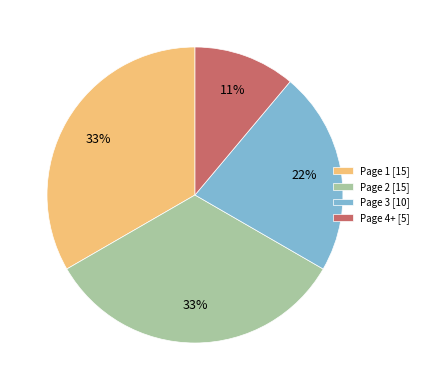

Is there any slice that represents more than half of the pie?

No